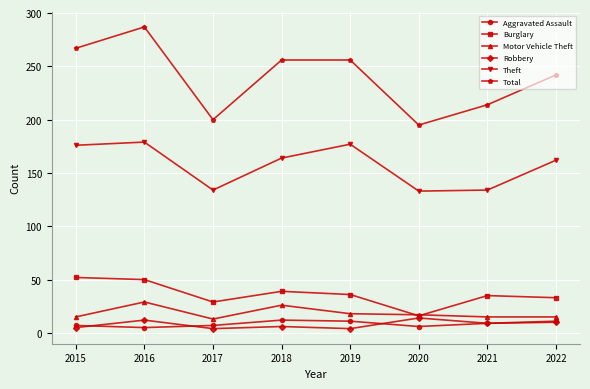

How many series are shown in this chart?

6